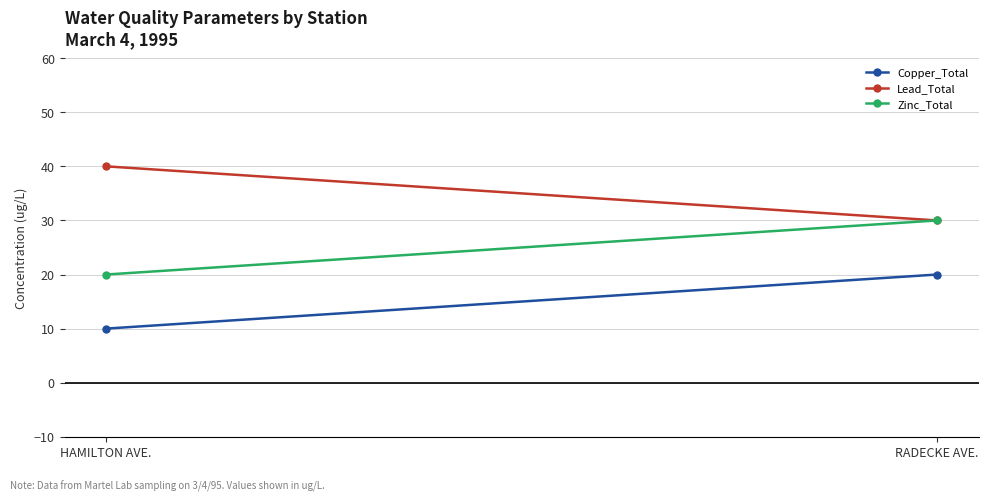

Reading right to left, list all the values displayed in this chart.

Copper_Total: RADECKE AVE.=20	HAMILTON AVE.=10
Lead_Total: RADECKE AVE.=30	HAMILTON AVE.=40
Zinc_Total: RADECKE AVE.=30	HAMILTON AVE.=20